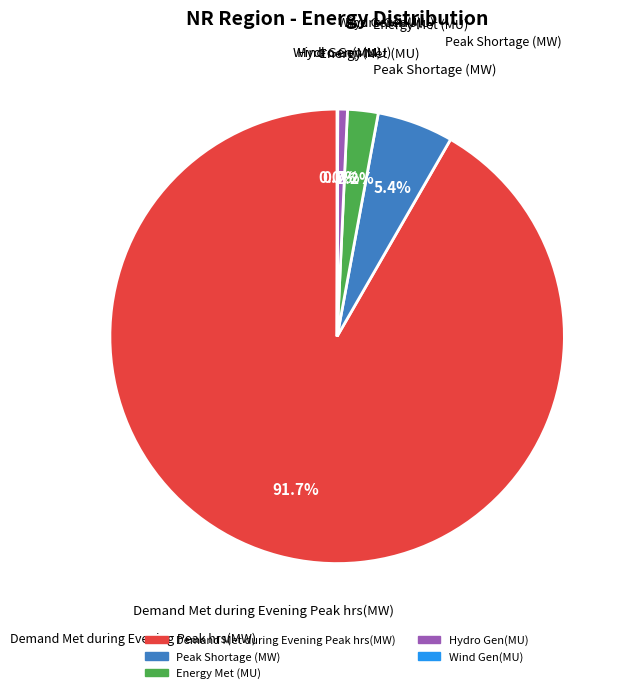

Do Hydro Gen(MU) and Energy Met (MU) together represent more than half of the pie?

No